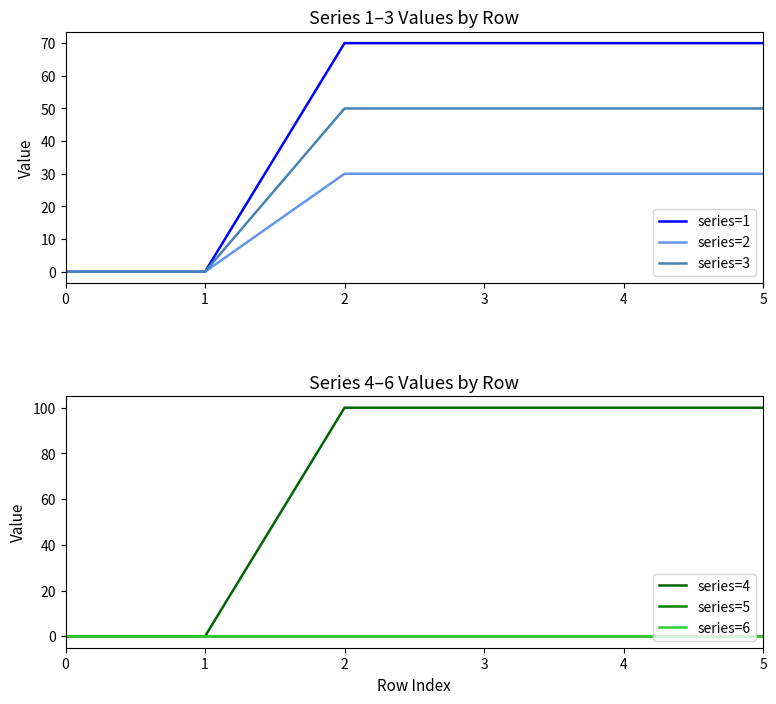

The value of series=3 at 1 is 0. True or false?

True